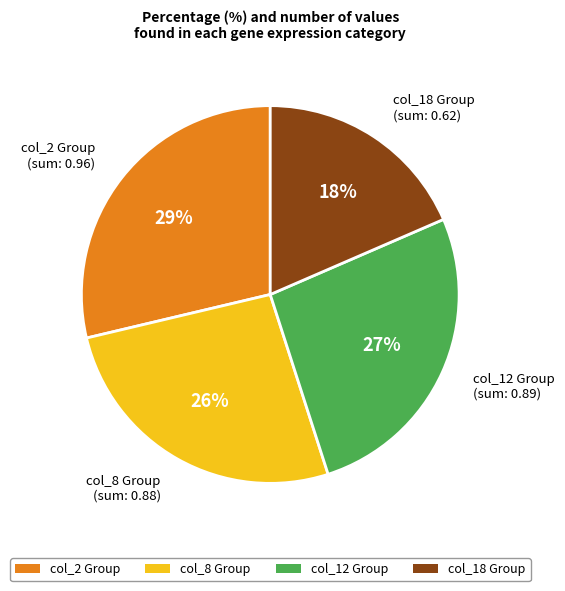

Count the number of slices in the pie.

4